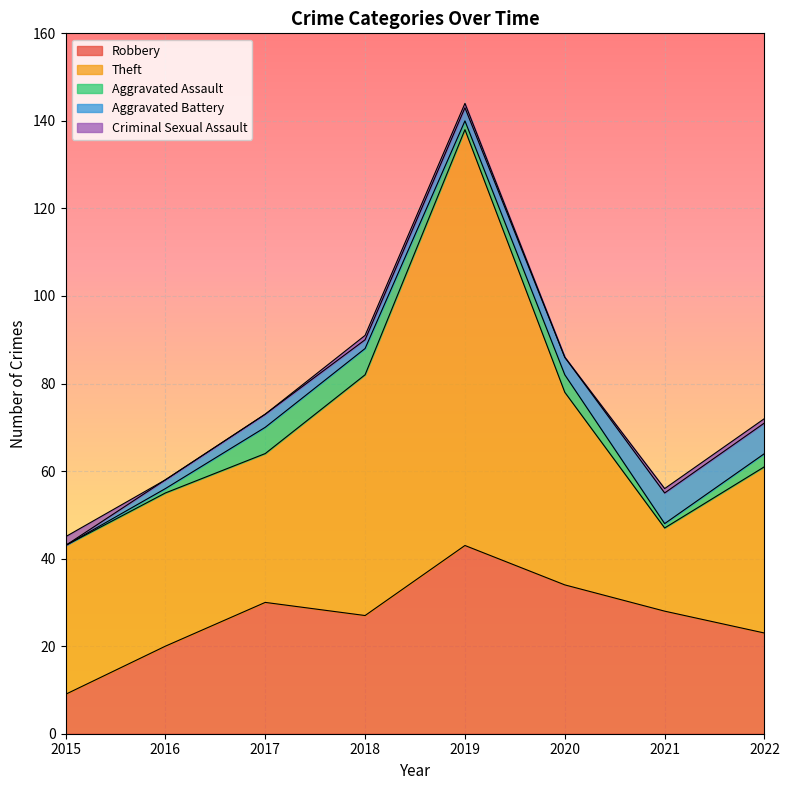

At which label does Aggravated Assault first exceed 3?

2017